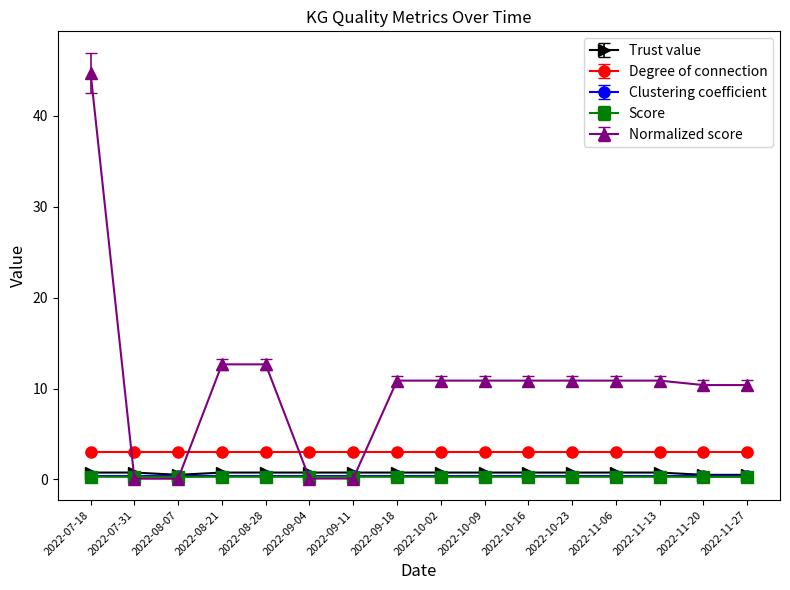

At which category is the sum across all series the highest?

2022-07-18